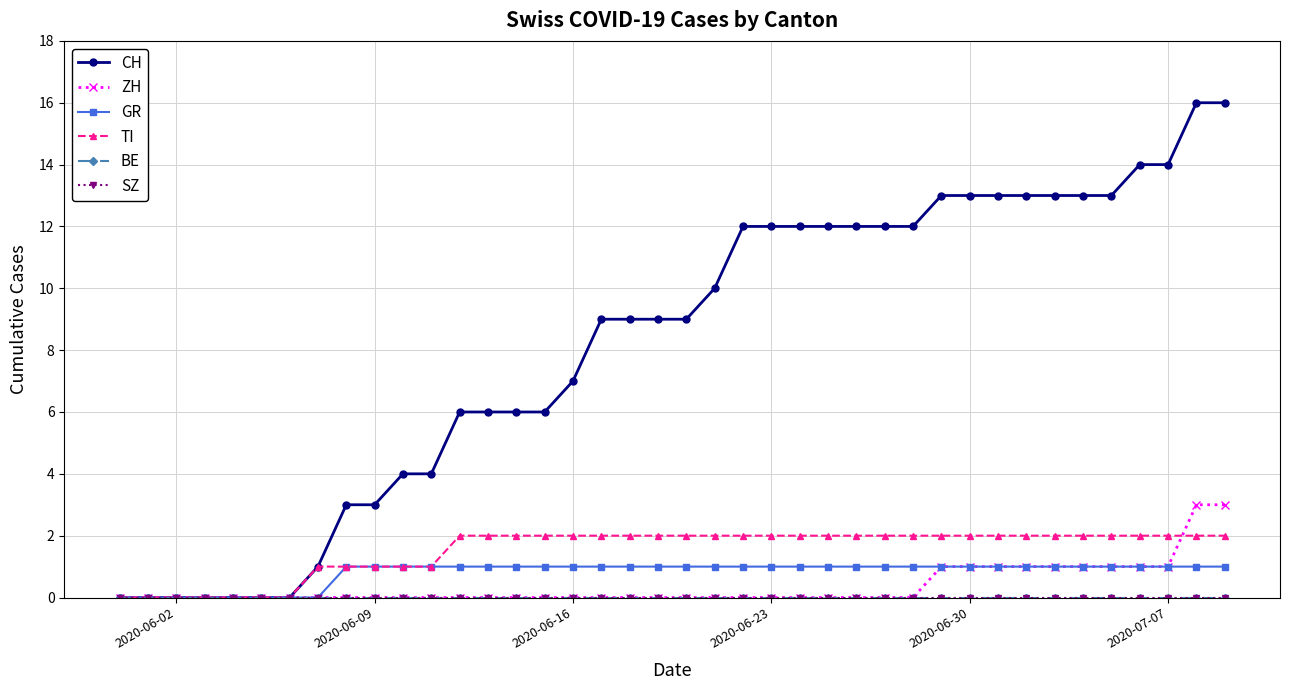

True or false: GR has more than 0 interior local peaks.

False